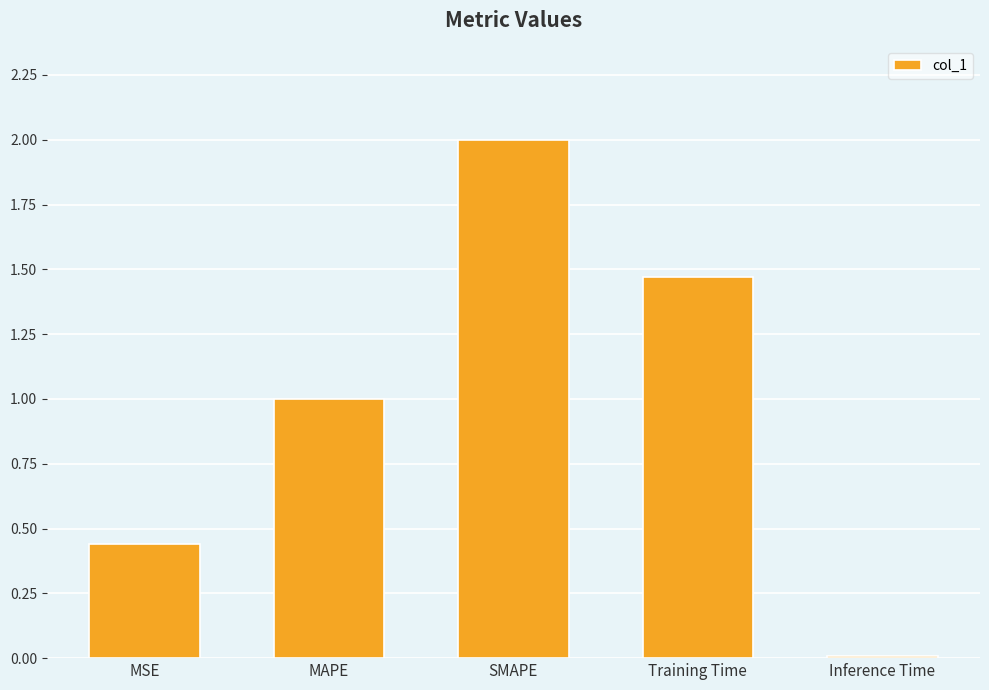

The value at Inference Time is 0.0. True or false?

True